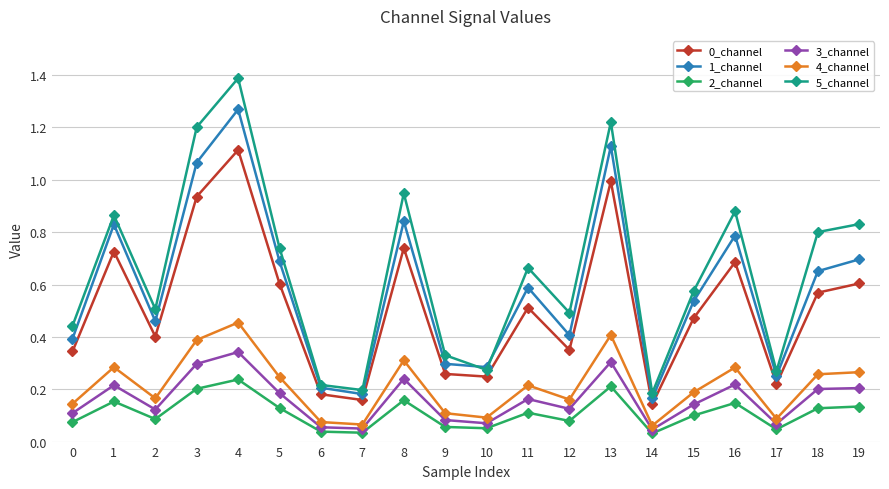

What is the maximum value shown in the chart?

1.4